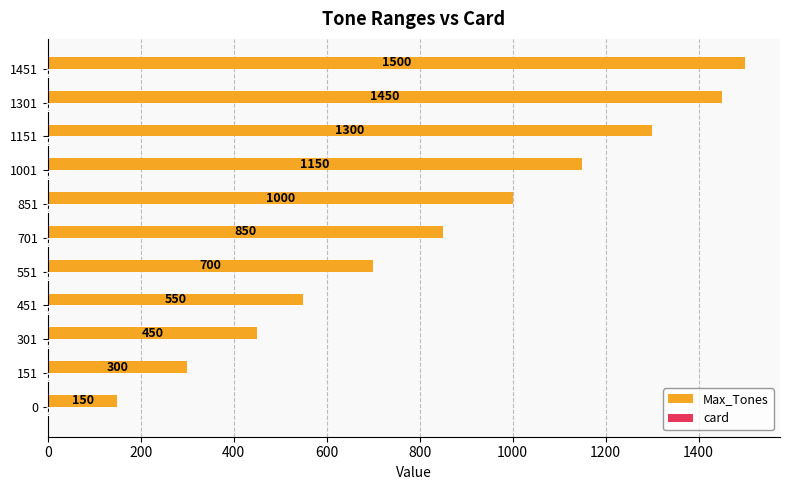

Read the Max_Tones value at 0.

150